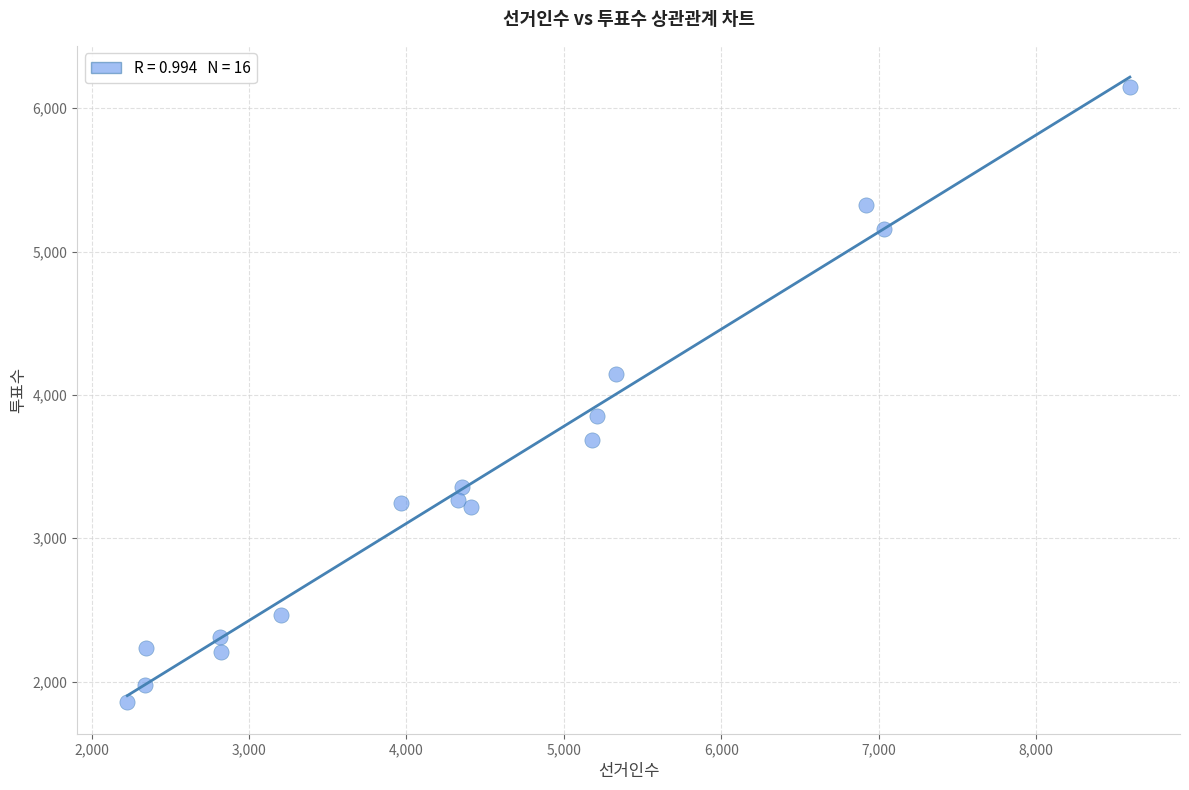

What is the range of X values (max minus min)?

6368